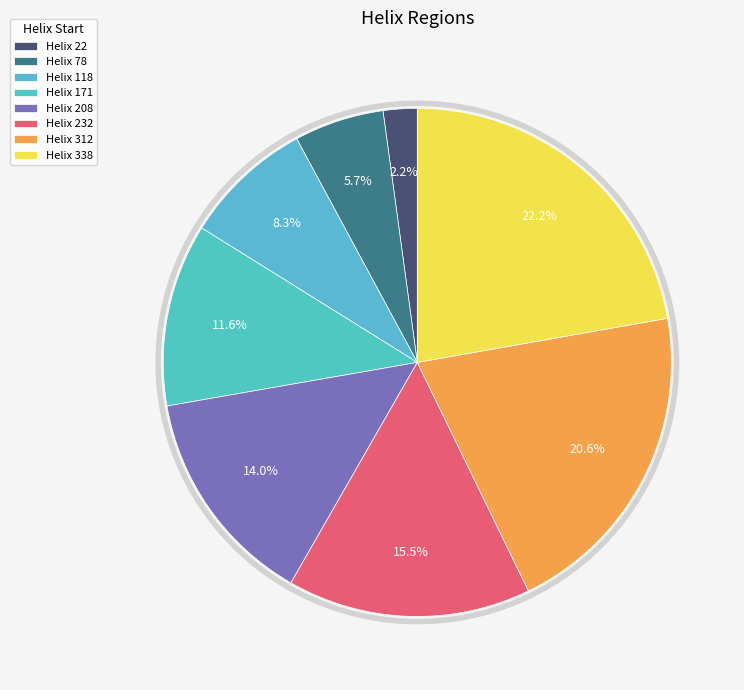

How many segments does this pie chart have?

8